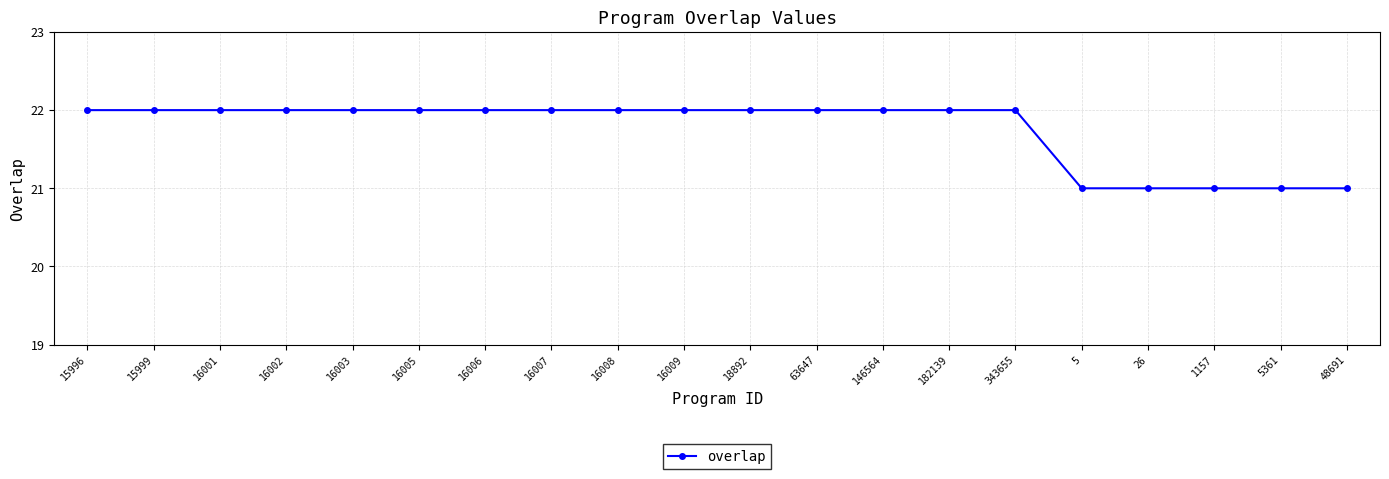

How many values are below 22?

5